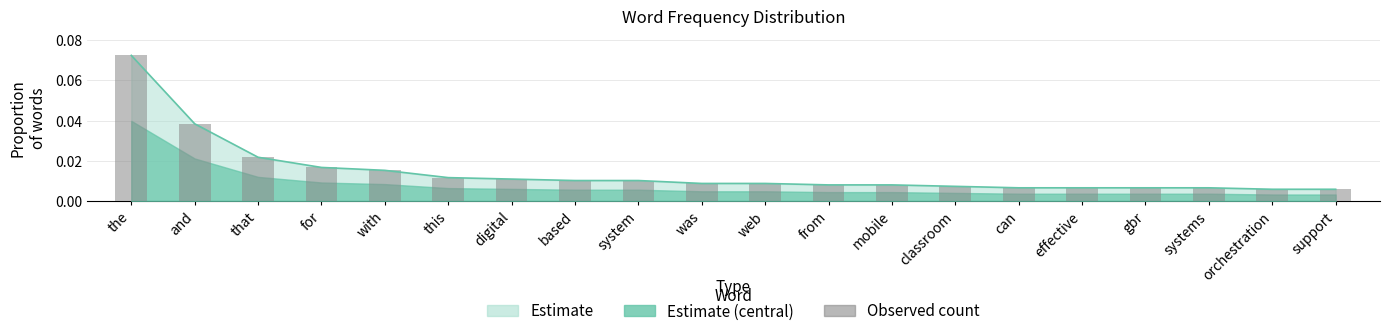

Are the bars horizontal?

No